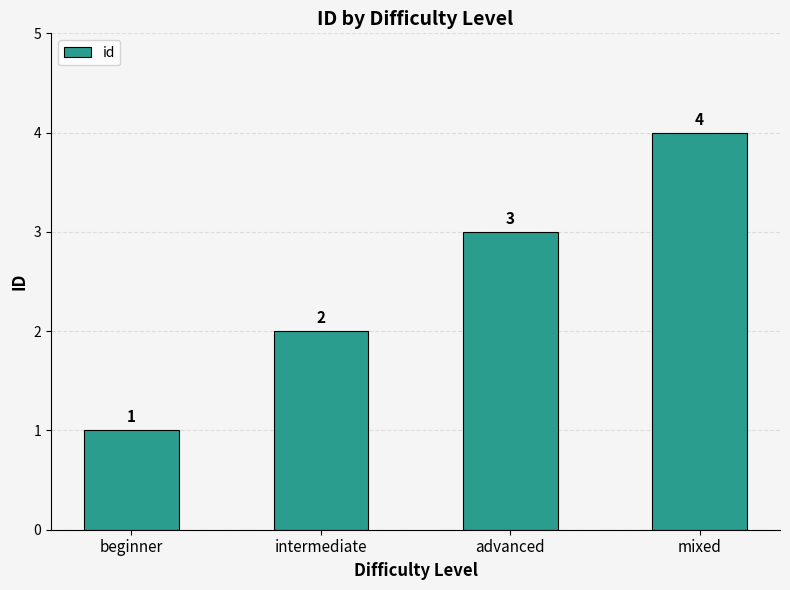

Are the bars horizontal?

No